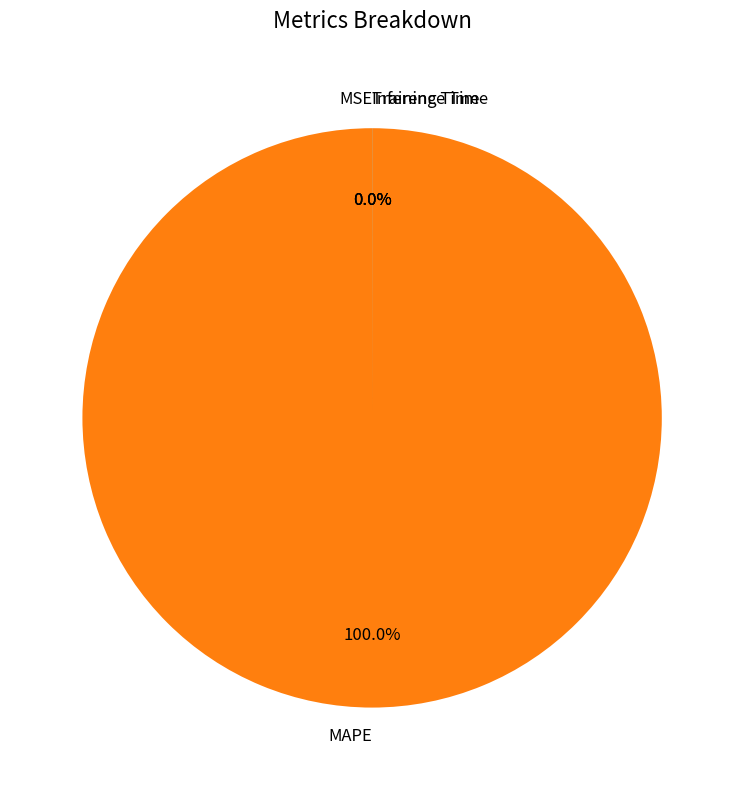

Which category has the biggest portion of the pie?

MAPE